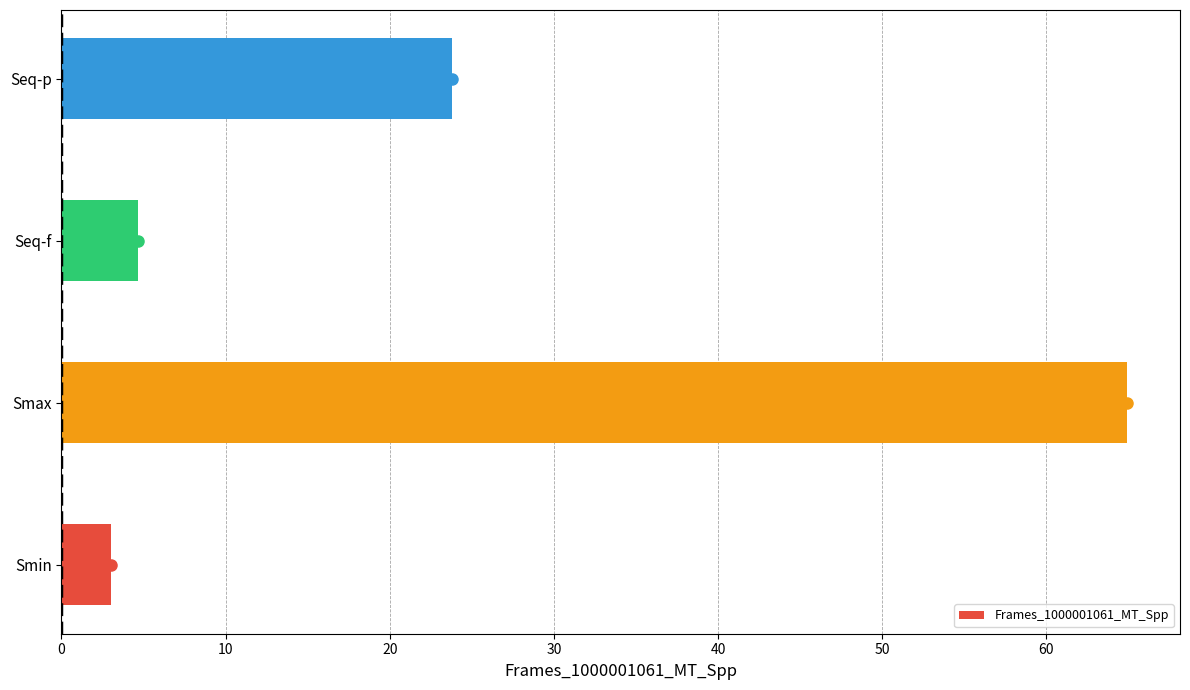

Which category has the highest value across all series?

Smax